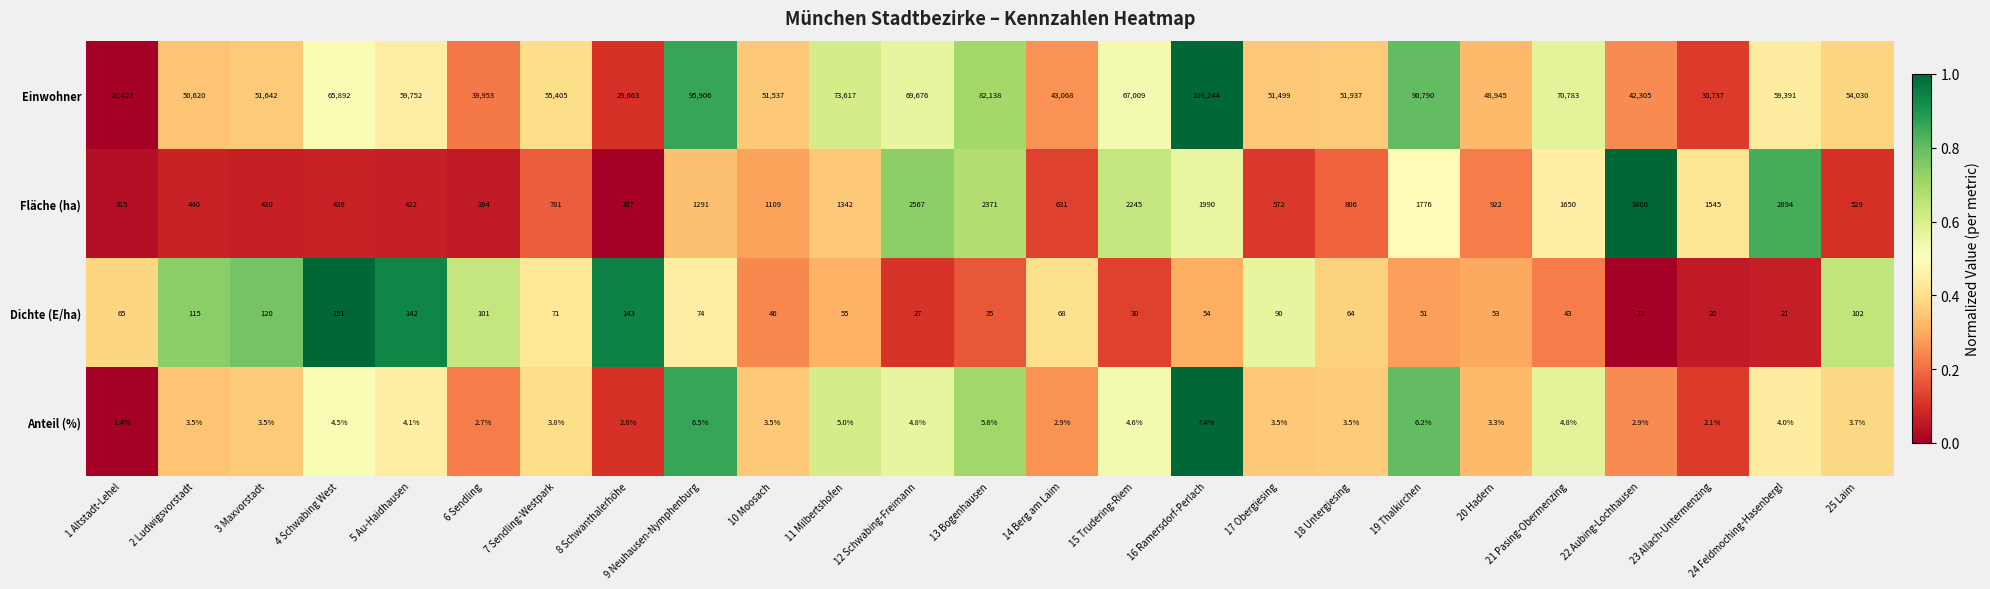

Rank the series at 17 Obergiesing from highest to lowest value.

Einwohner, Fläche (ha), Dichte (E/ha), Anteil (%)